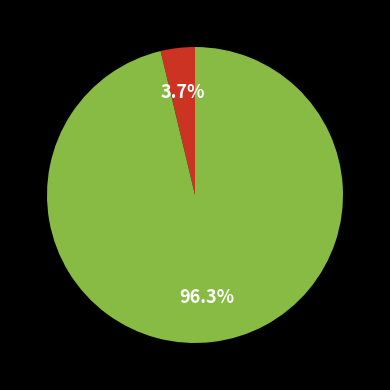

Is there any slice that represents more than half of the pie?

Yes